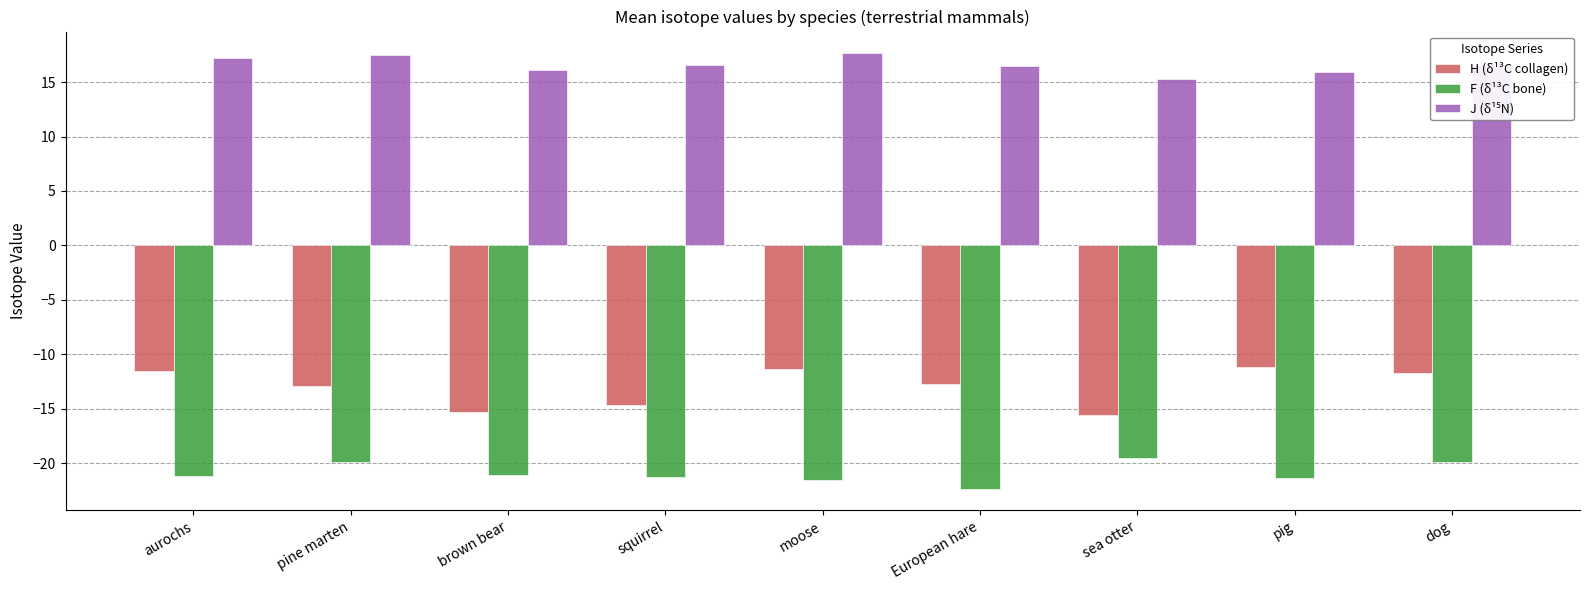

What is the sum of all H (δ¹³C collagen) values?

-116.8